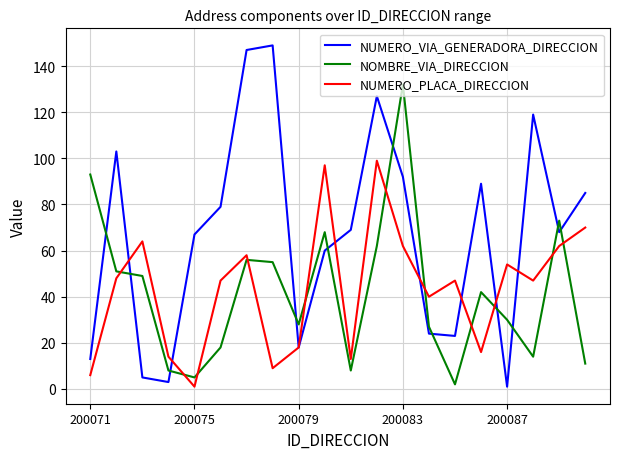

At how many categories does at least one series exceed 12?

20